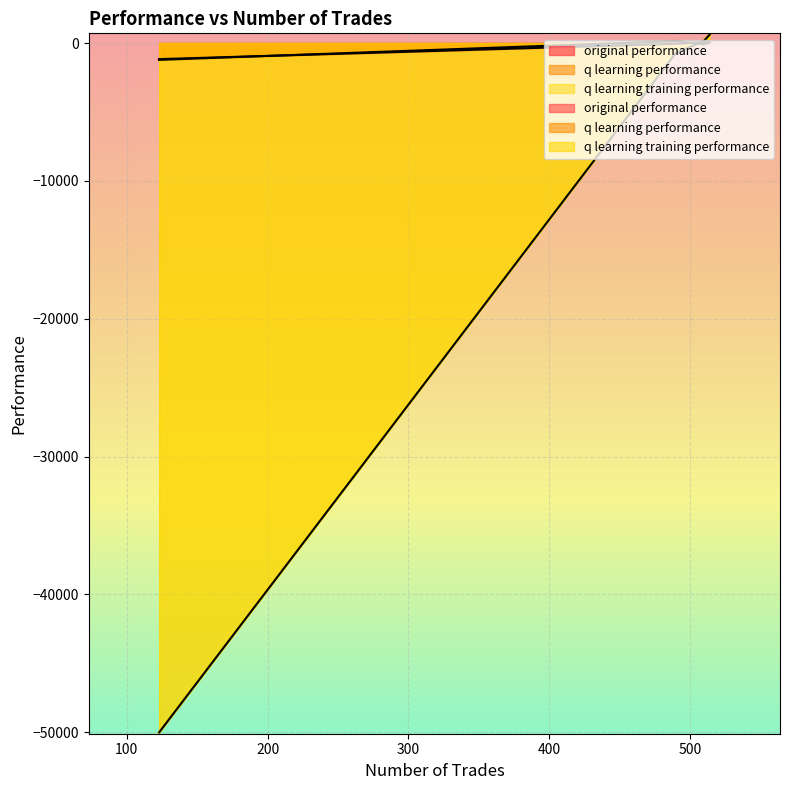

How many data points in original performance are above 52?

2